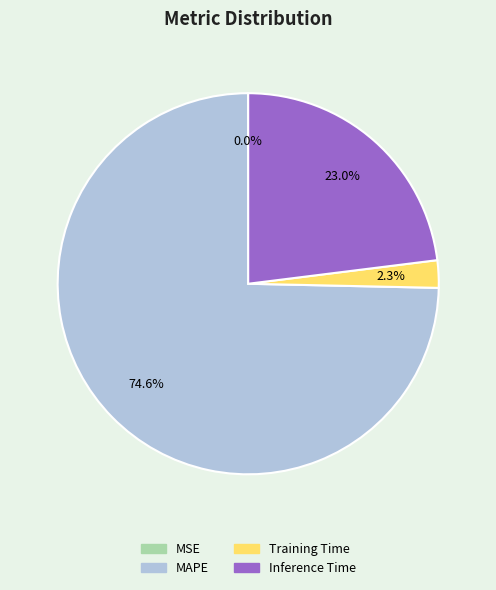

Which has a higher value, Training Time or Inference Time?

Inference Time